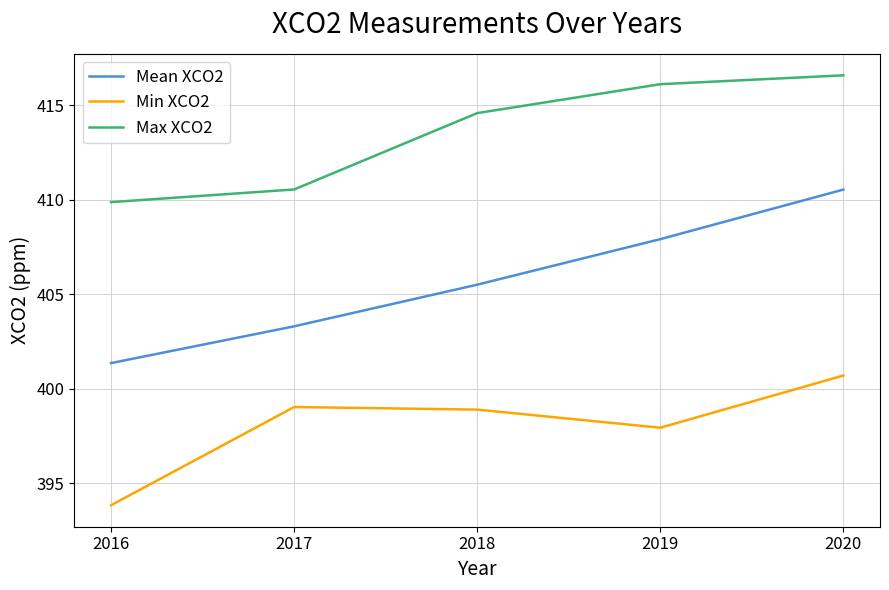

Which series has the widest spread of values?

Mean XCO2